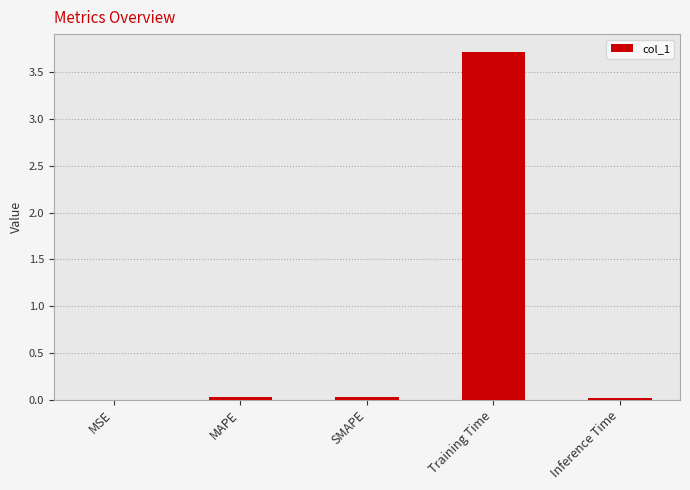

At which category does the chart reach its peak across all series?

Training Time